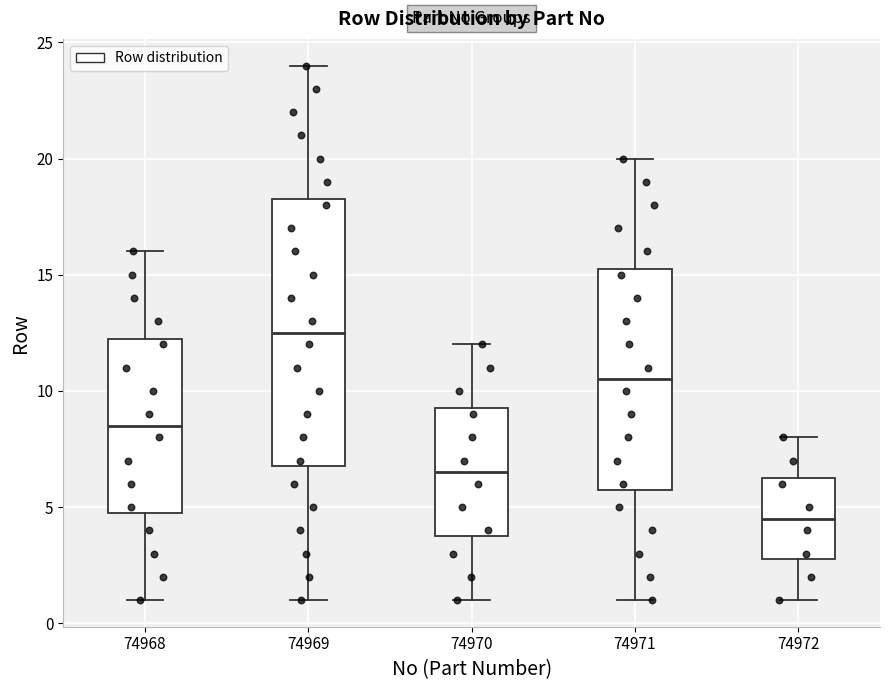

Where does the median line of the box at x = 74969 sit on the y-axis? The values are not printed on the chart, so give them approximately, as read against the axis.

12.5